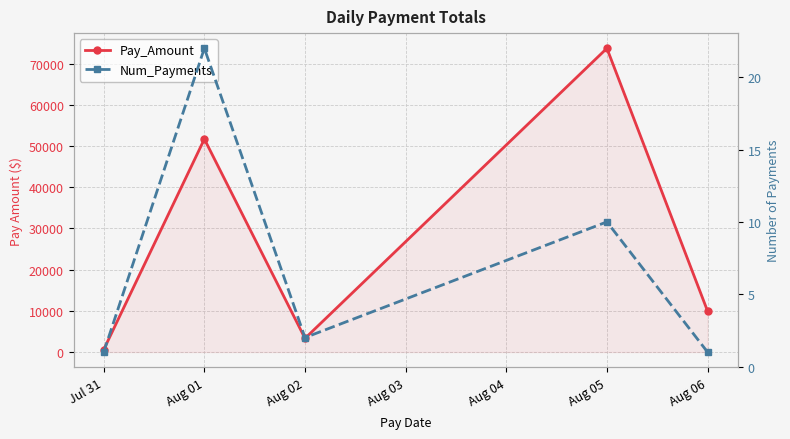

What is the difference between the Num_Payments values at Jul 31 and Aug 05?

9.0